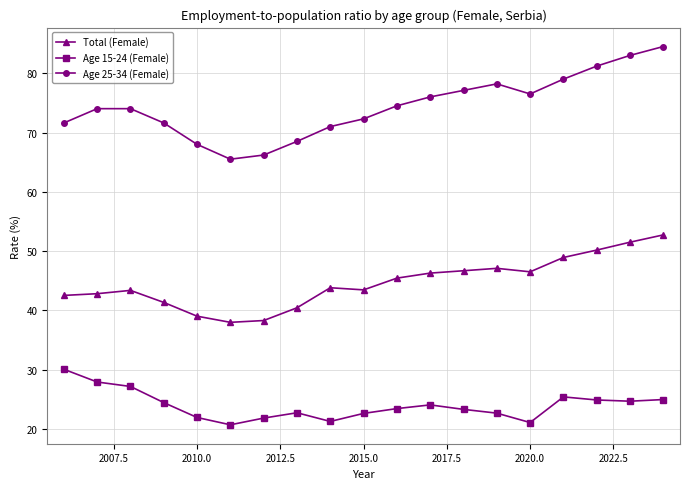

What is the value of the Age 15-24 (Female) point at the 9th from the left?

21.3